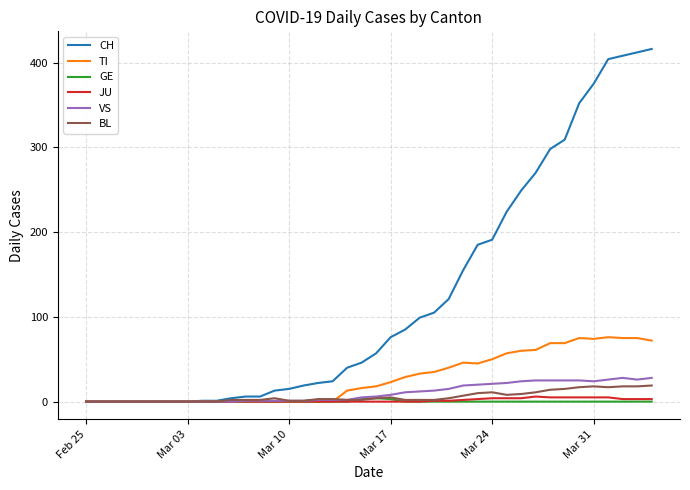

At how many categories does at least one series exceed 29?

22